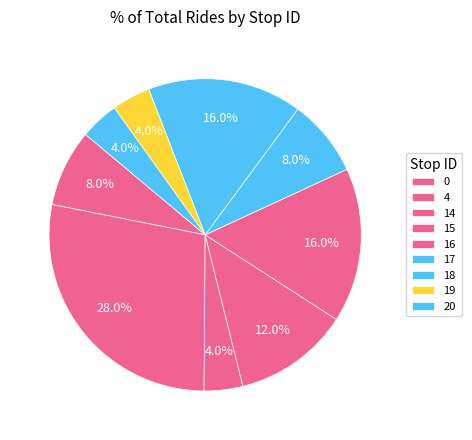

How many segments does this pie chart have?

9